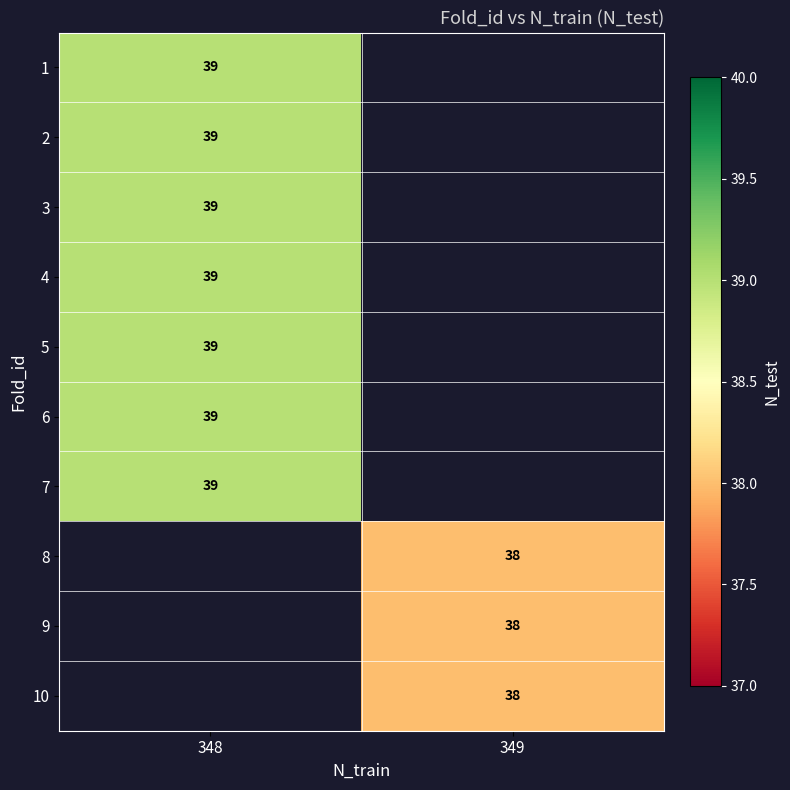

Is it true that 10 equals 38 at 349?

True